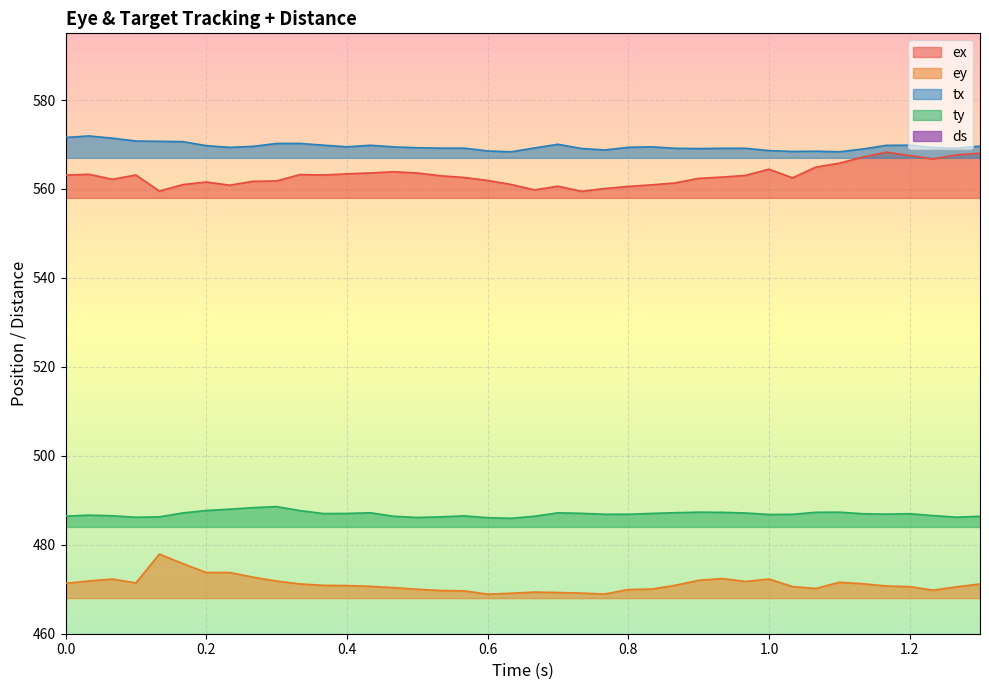

True or false: tx and ex cross at least once.

False